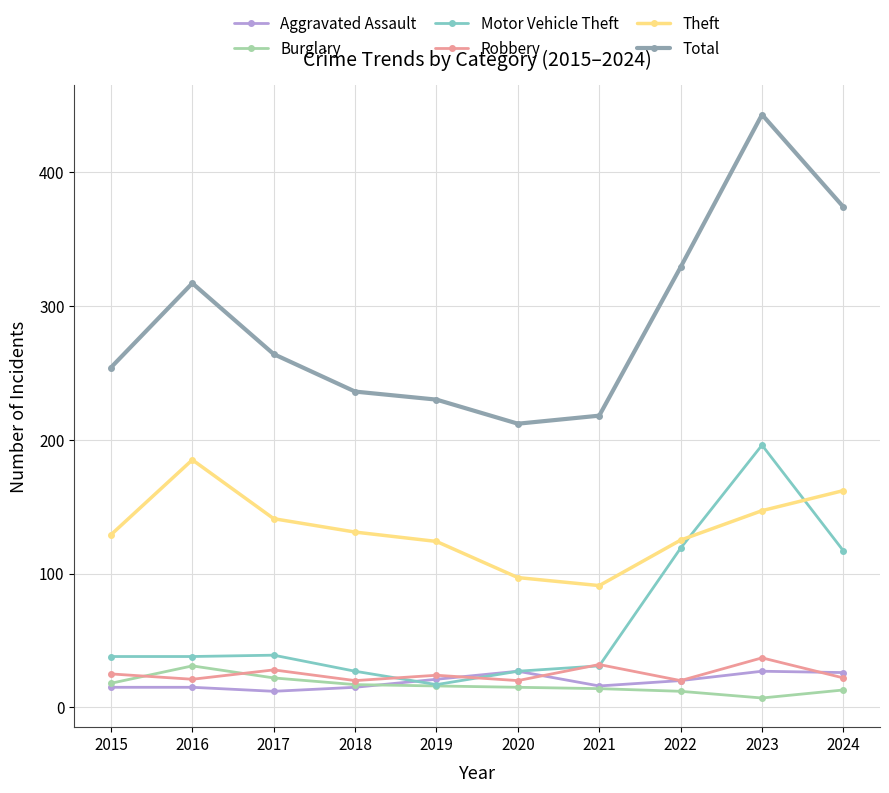

Which series changed the most between 2015 and 2023?

Total